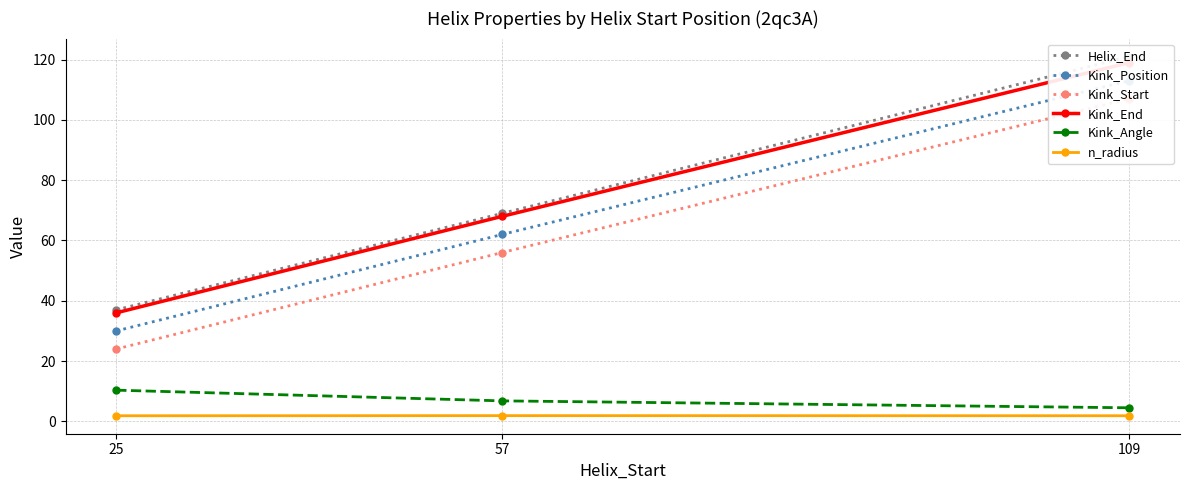

The value of Kink_End at 109 is 167.6. True or false?

False